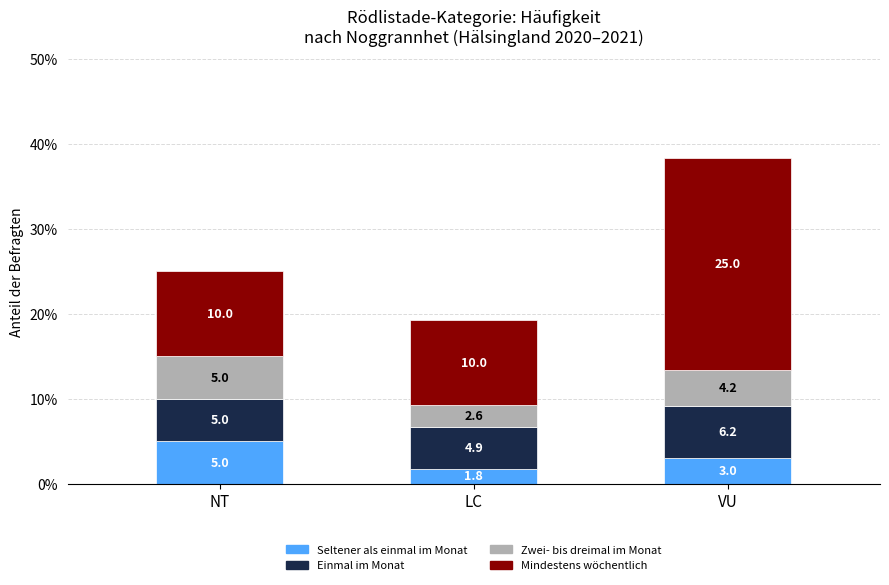

At which category is the sum across all series the highest?

VU